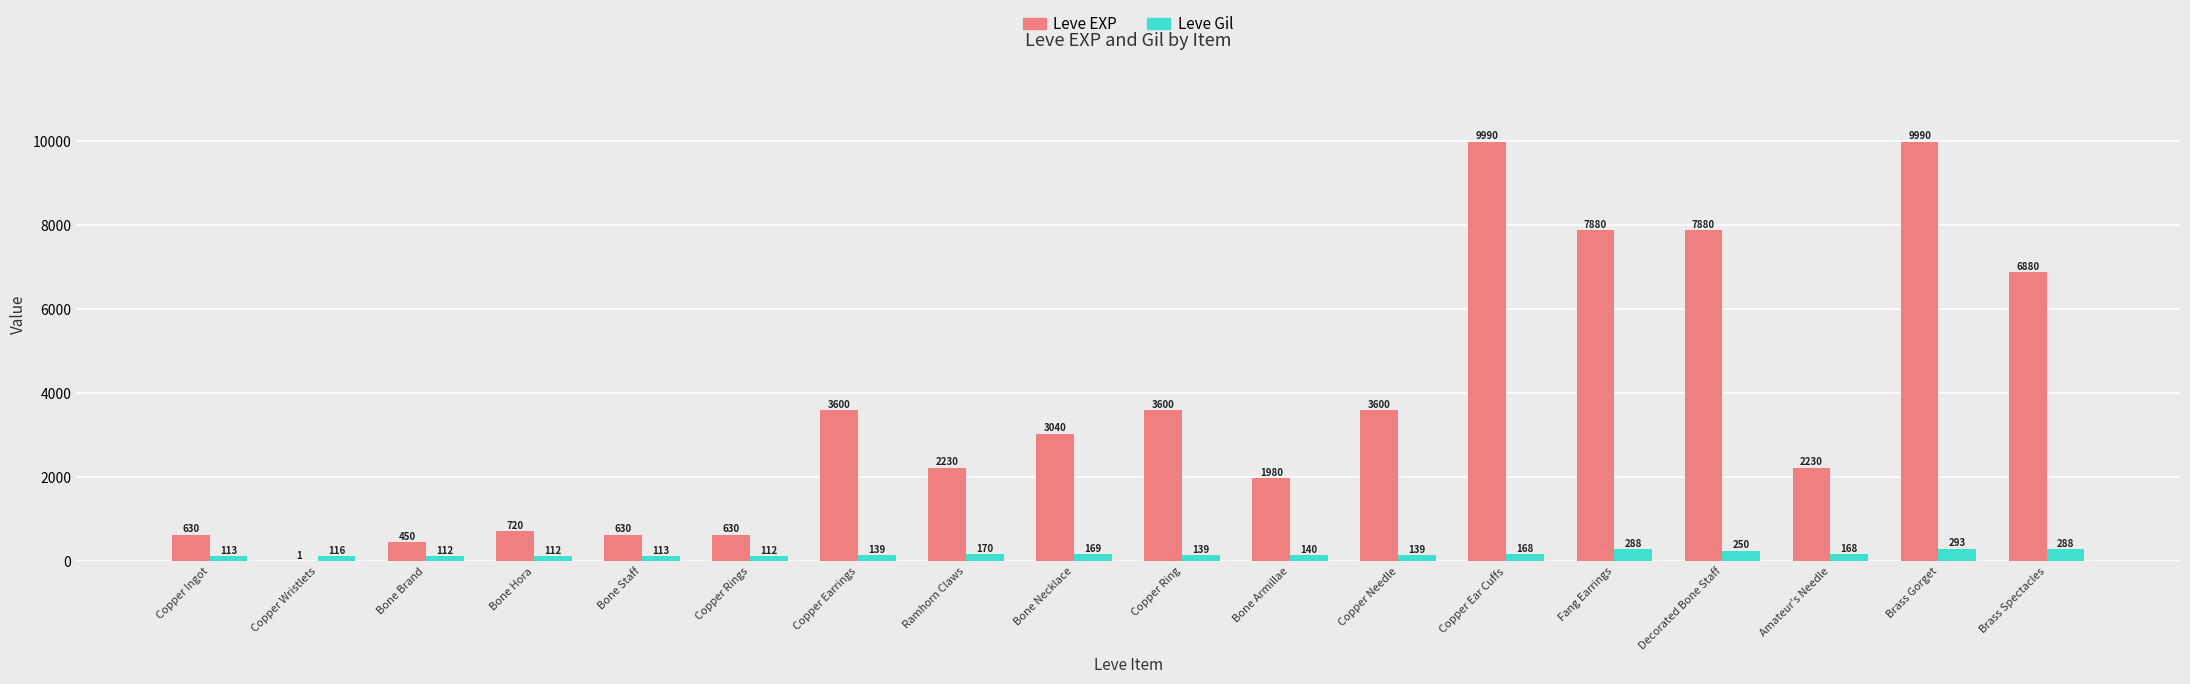

Is it true that Leve Gil equals 169 at Bone Necklace?

True